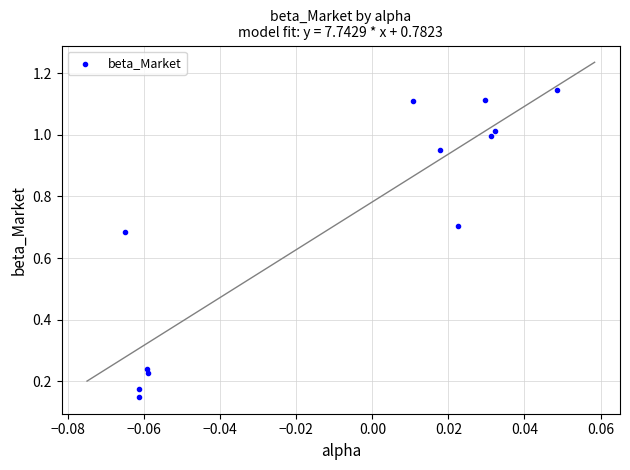

How many data points are displayed?

12